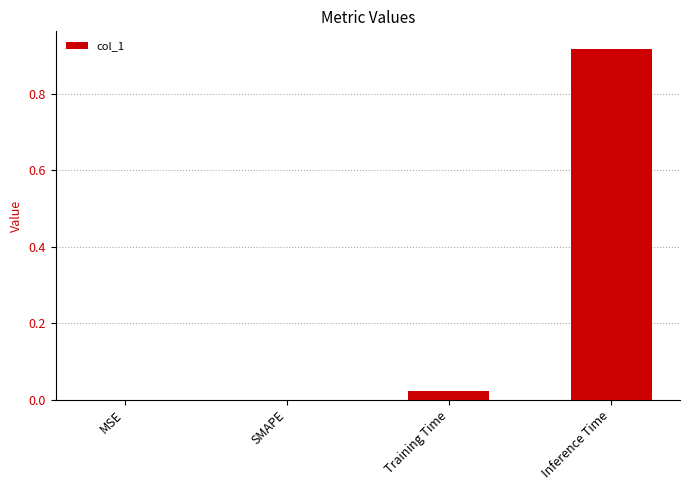

True or false: the data shows 0.0 at SMAPE.

True